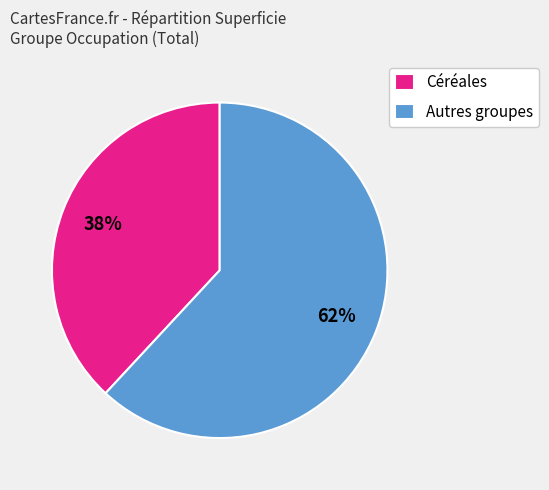

Does any single category account for the majority?

Yes